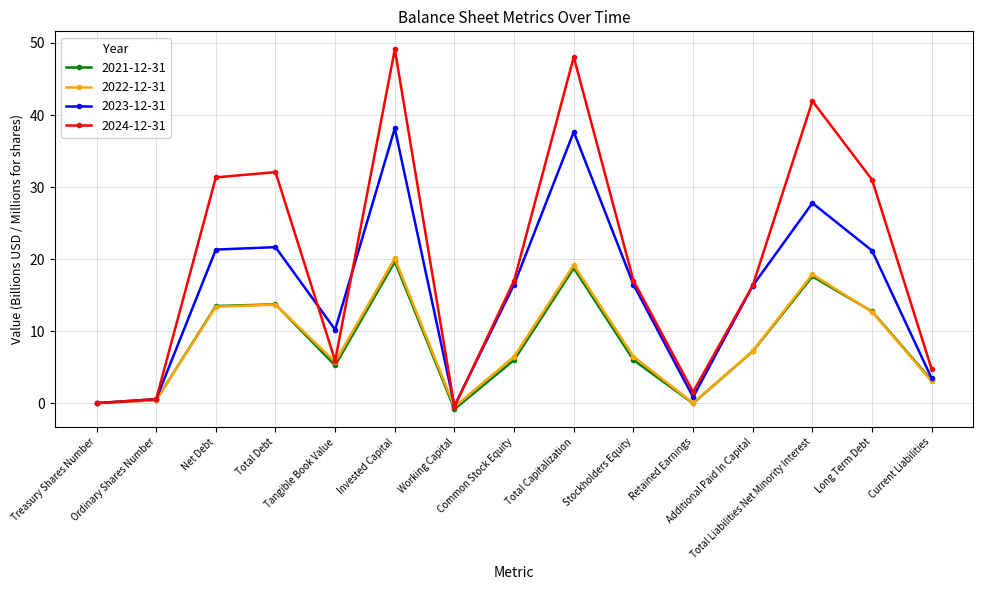

What is the lowest value of the 2021-12-31 series?

-0.8